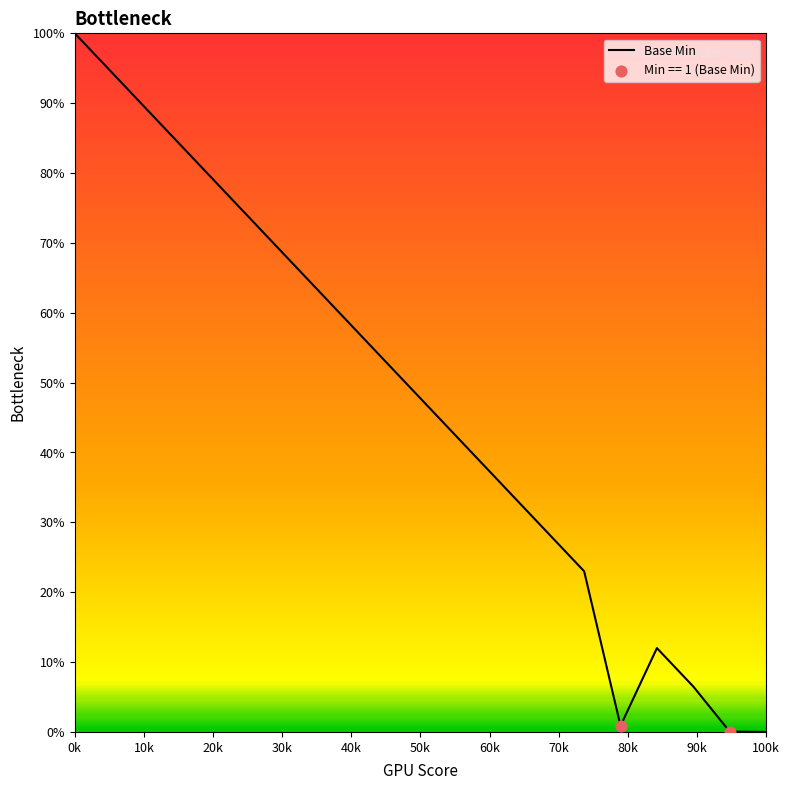

What is the maximum value shown in the chart?

100.0